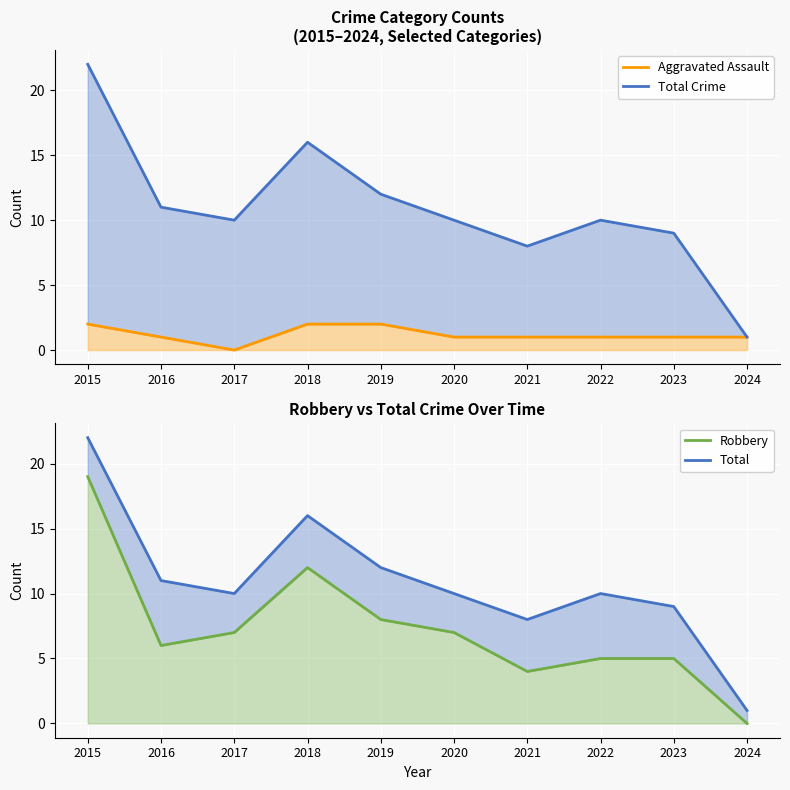

Does the chart display data point markers on the line(s)?

No